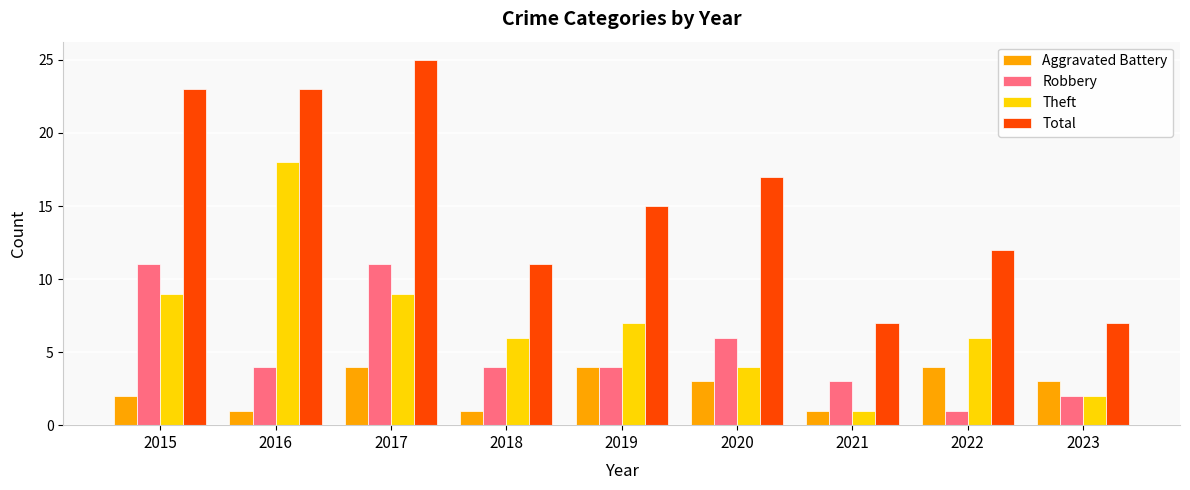

Which series has the largest total across all categories?

Total